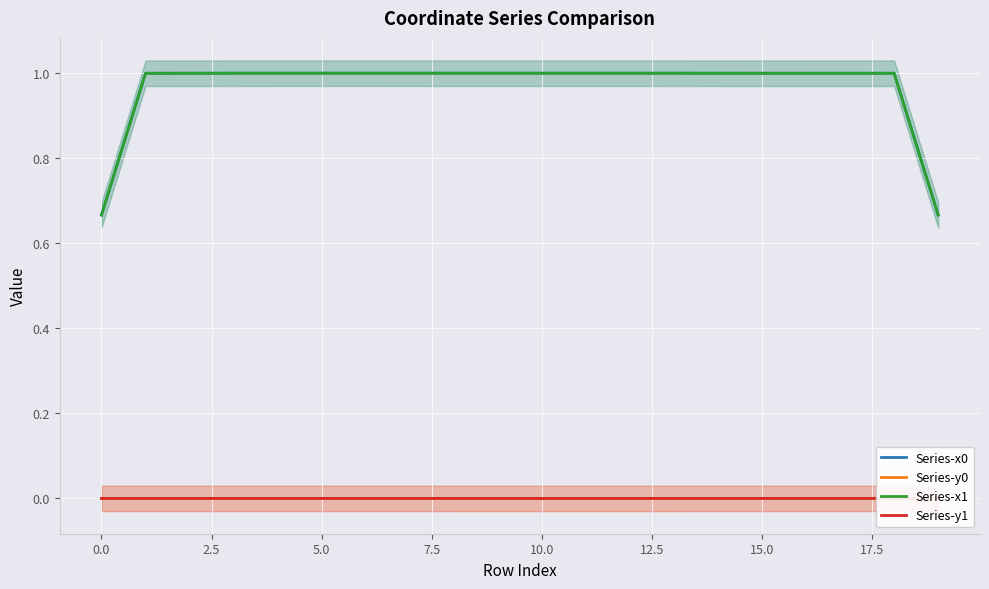

The value of Series-x1 at 10.0 is 1.0. True or false?

True